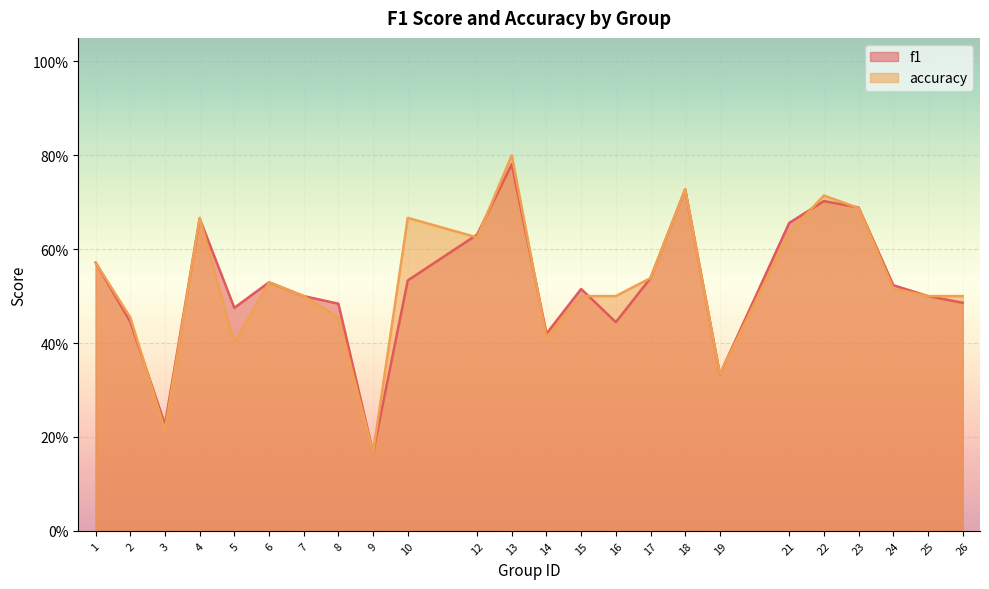

Reading left to right, transcribe all the data shown in this chart.

f1: 0.6	0.4	0.2	0.7	0.5	0.5	0.5	0.5	0.2	0.5	0.6	0.8	0.4	0.5	0.4	0.5	0.7	0.3	0.7	0.7	0.7	0.5	0.5	0.5
accuracy: 0.6	0.5	0.2	0.7	0.4	0.5	0.5	0.5	0.2	0.7	0.6	0.8	0.4	0.5	0.5	0.5	0.7	0.3	0.6	0.7	0.7	0.5	0.5	0.5